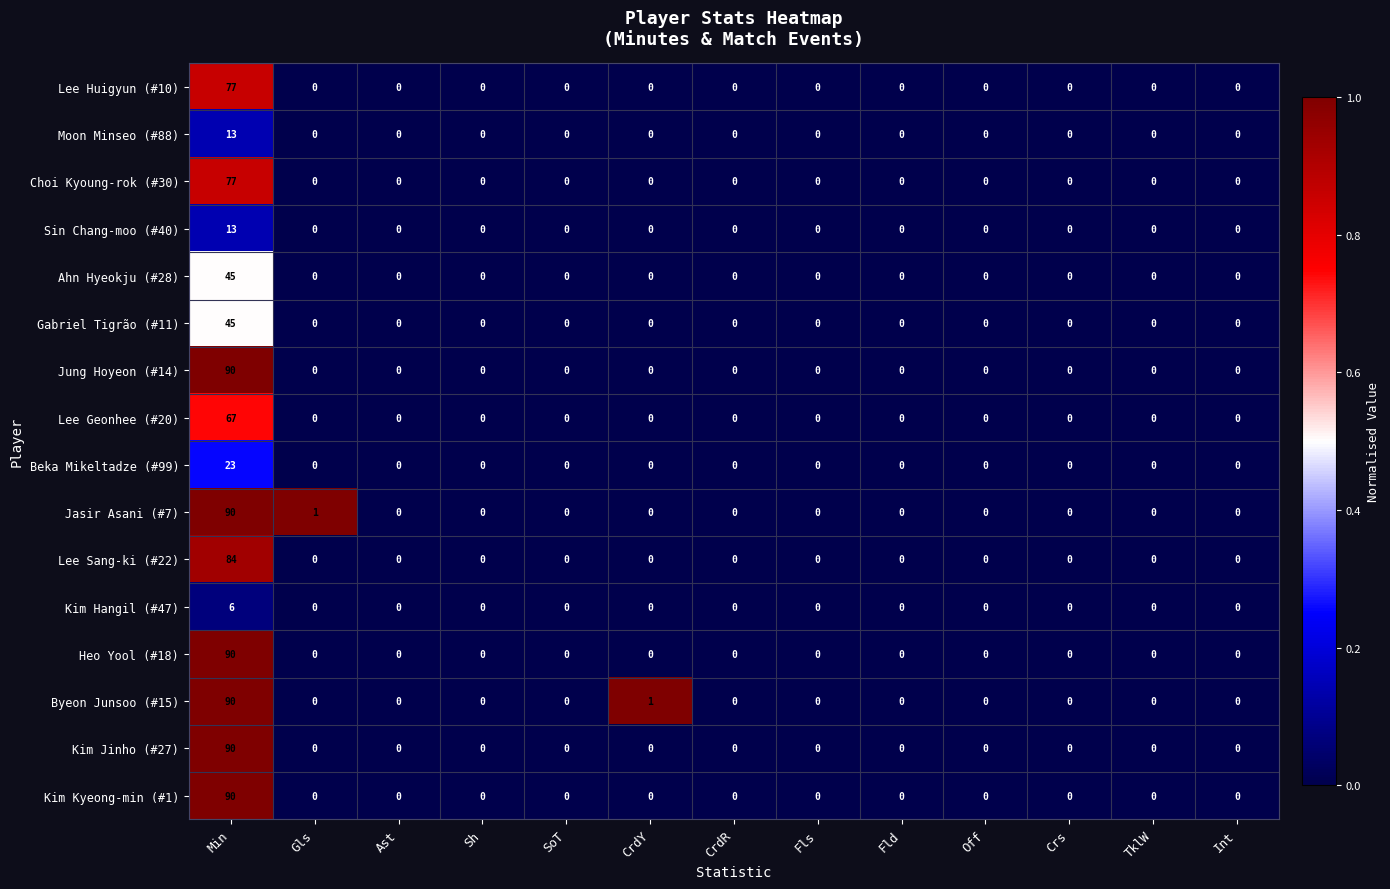

Which category has the highest value in the Kim Kyeong-min (#1) series?

Min